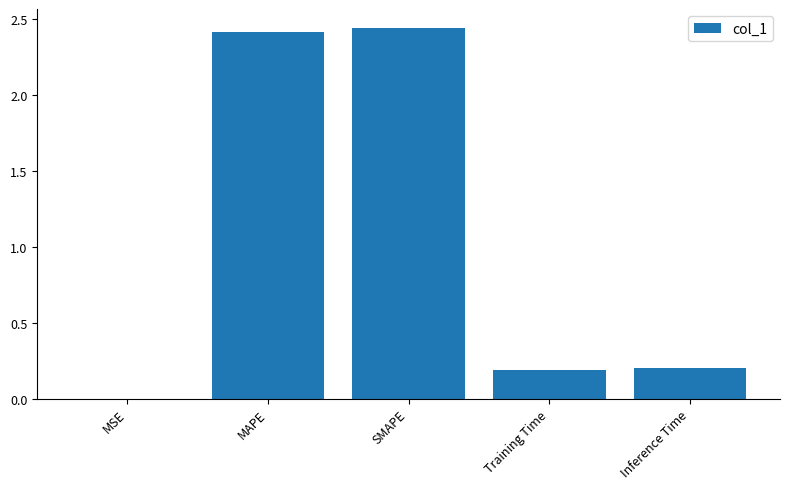

What is the sum of all values?

5.2